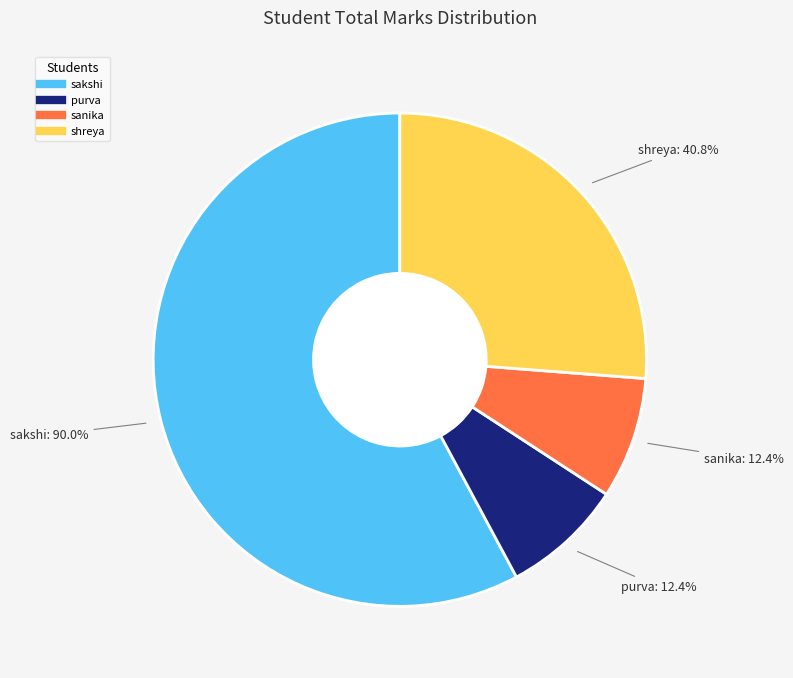

Does sakshi account for over 50% of the chart?

Yes